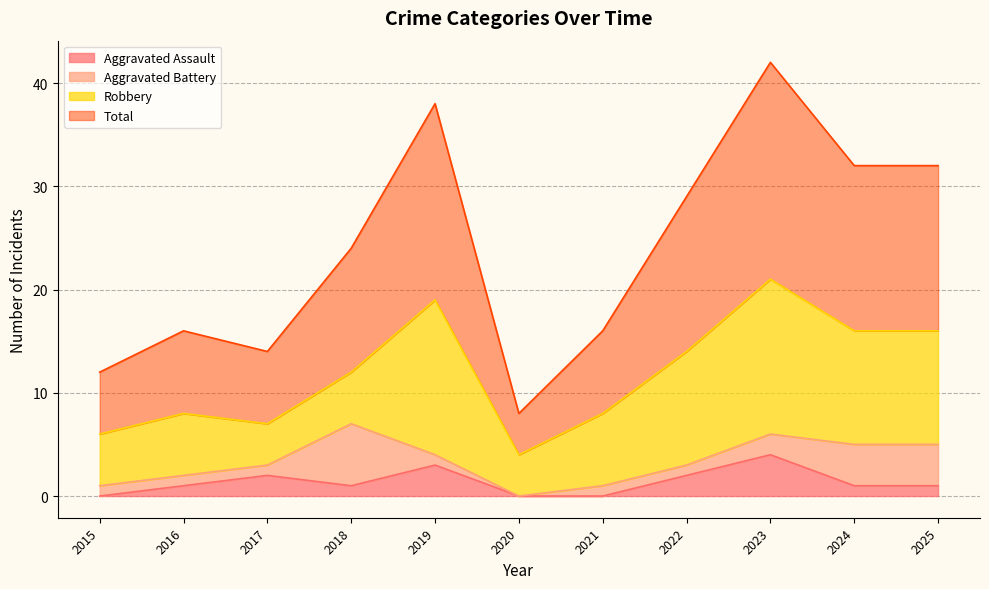

Which label corresponds to the largest value in the chart?

2023